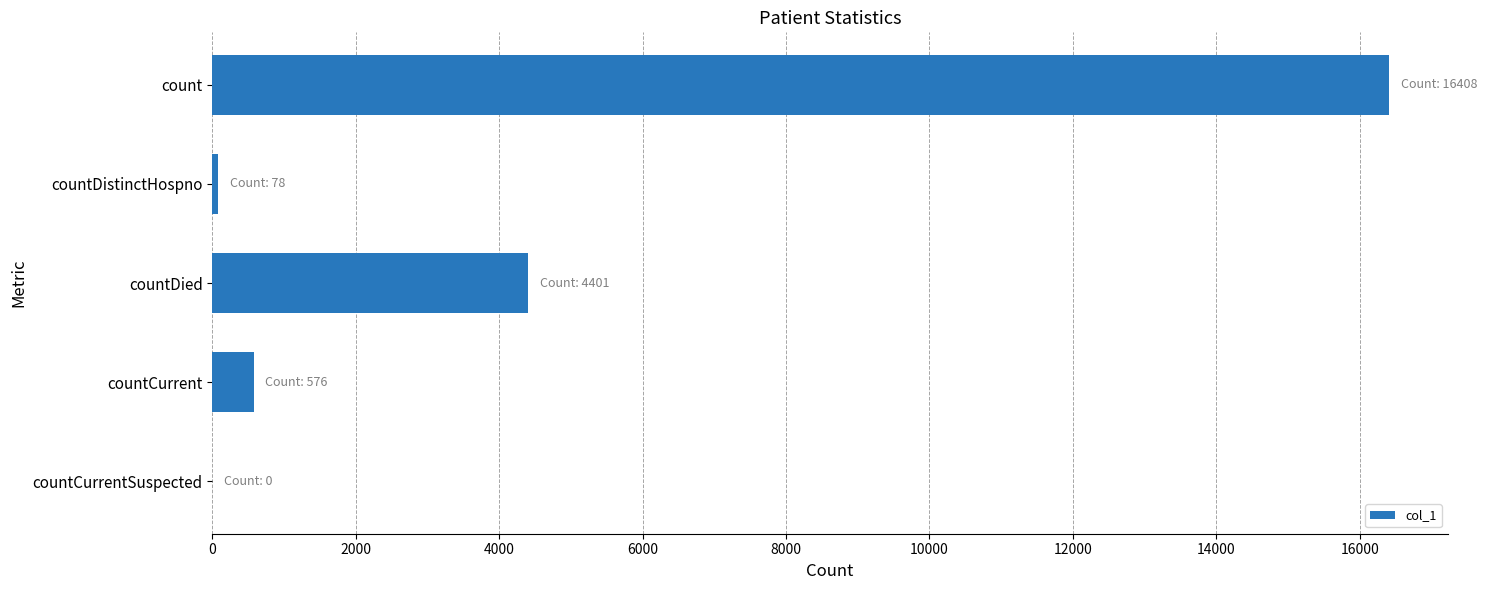

What is the sum of the values at count and countDied?

20809